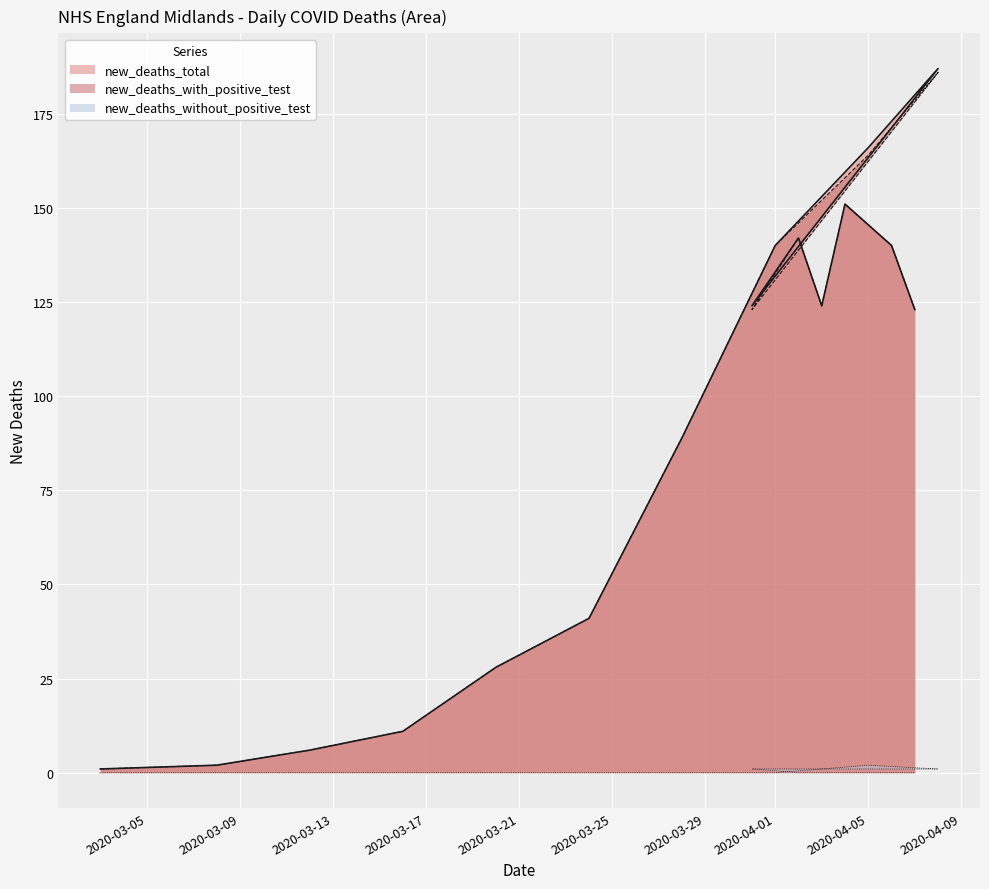

What are all the series names shown in the legend?

new_deaths_with_positive_test, new_deaths_without_positive_test, new_deaths_total